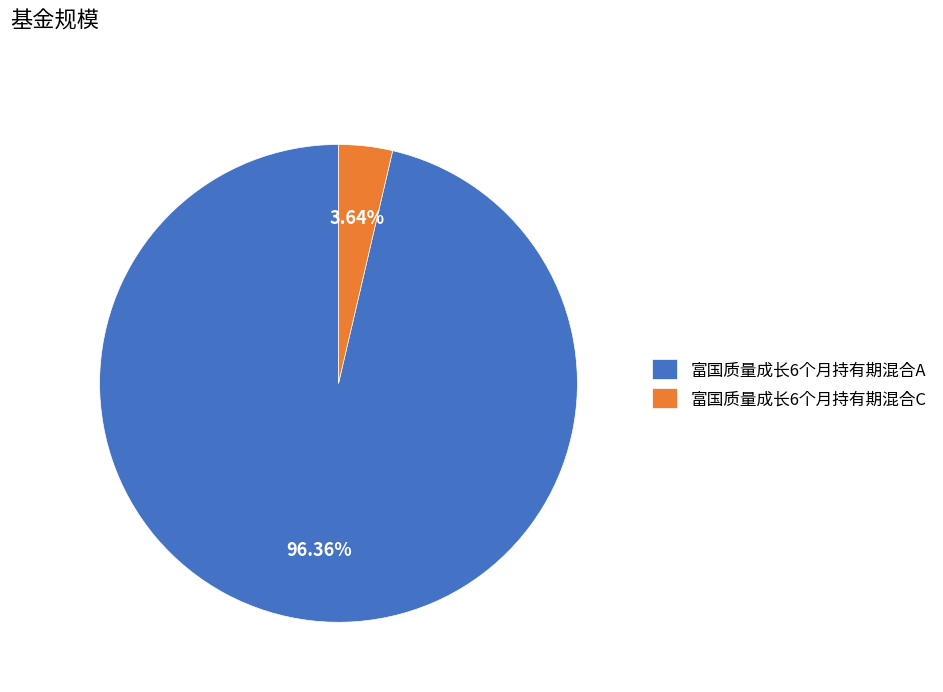

Between 富国质量成长6个月持有期混合C and 富国质量成长6个月持有期混合A, which is larger?

富国质量成长6个月持有期混合A